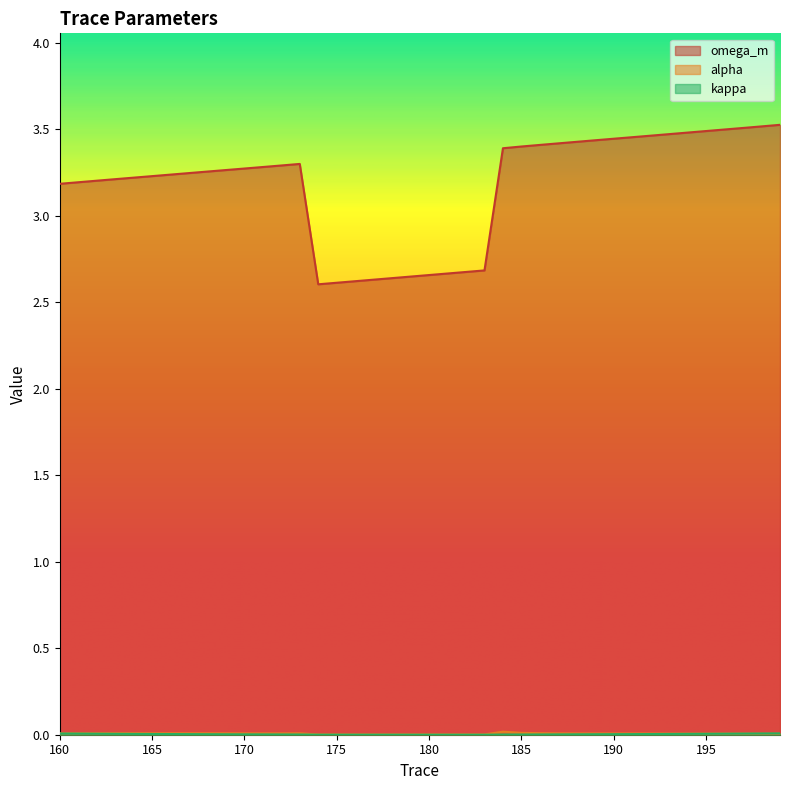

Reading left to right, extract all data points from this chart.

omega_m: 3.2	3.2	3.2	3.2	3.2	3.2	3.2	3.2	3.3	3.3	3.3	3.3	3.3	3.3	2.6	2.6	2.6	2.6	2.6	2.6	2.7	2.7	2.7	2.7	3.4	3.4	3.4	3.4	3.4	3.4	3.4	3.5	3.5	3.5	3.5	3.5	3.5	3.5	3.5	3.5
alpha: 0.0	0.0	0.0	0.0	0.0	0.0	0.0	0.0	0.0	0.0	0.0	0.0	0.0	0.0	0.0	0.0	0.0	0.0	0.0	0.0	0.0	0.0	0.0	0.0	0.0	0.0	0.0	0.0	0.0	0.0	0.0	0.0	0.0	0.0	0.0	0.0	0.0	0.0	0.0	0.0
kappa: 0.0	0.0	0.0	0.0	0.0	0.0	0.0	0.0	0.0	0.0	0.0	0.0	0.0	0.0	0.0	0.0	0.0	0.0	0.0	0.0	0.0	0.0	0.0	0.0	0.0	0.0	0.0	0.0	0.0	0.0	0.0	0.0	0.0	0.0	0.0	0.0	0.0	0.0	0.0	0.0